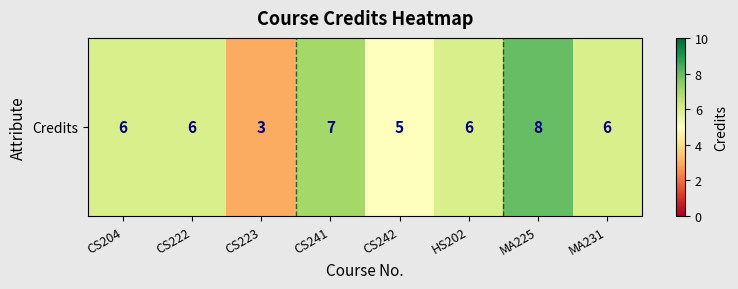

Where does the data first go above 6?

CS241